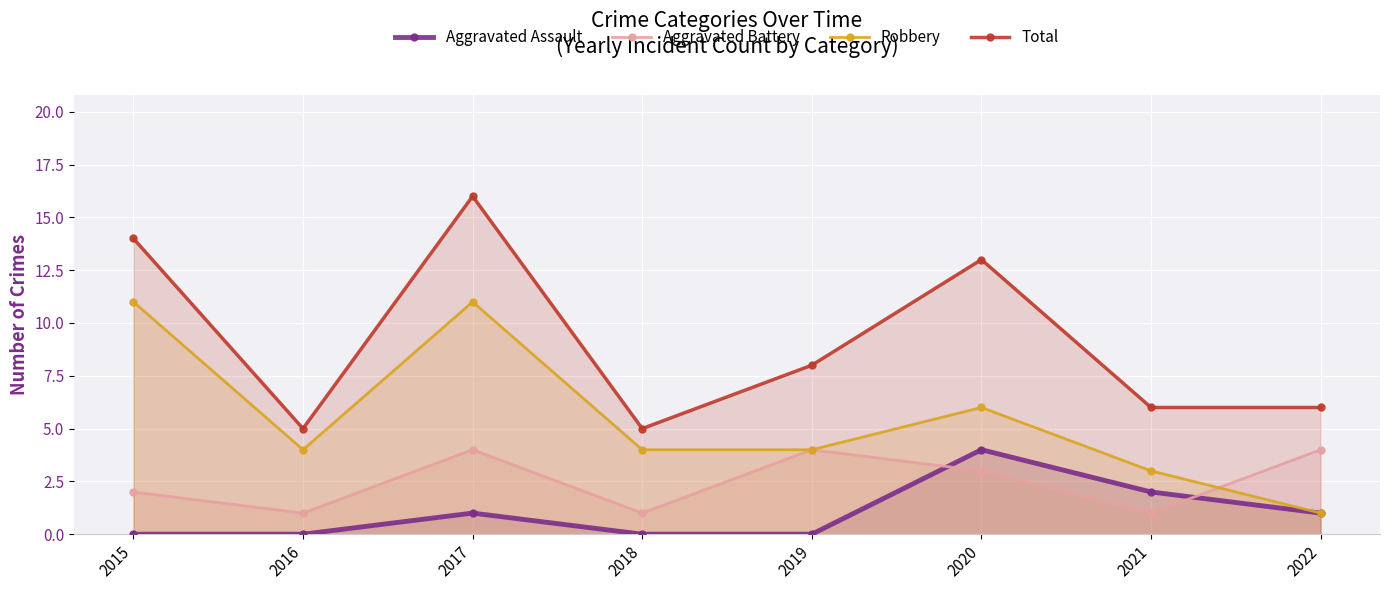

How many lines are shown in the chart?

4